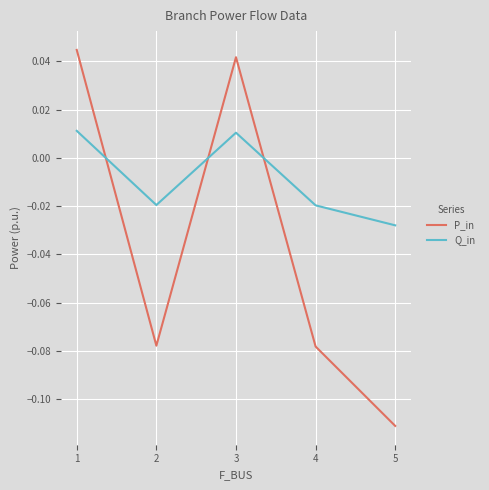

True or false: Q_in has more than 0 interior local peaks.

True